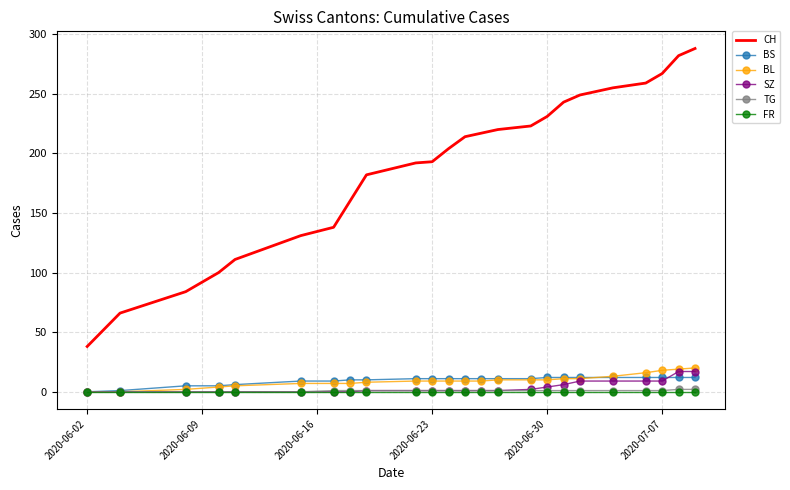

What is the maximum value for BL?

20